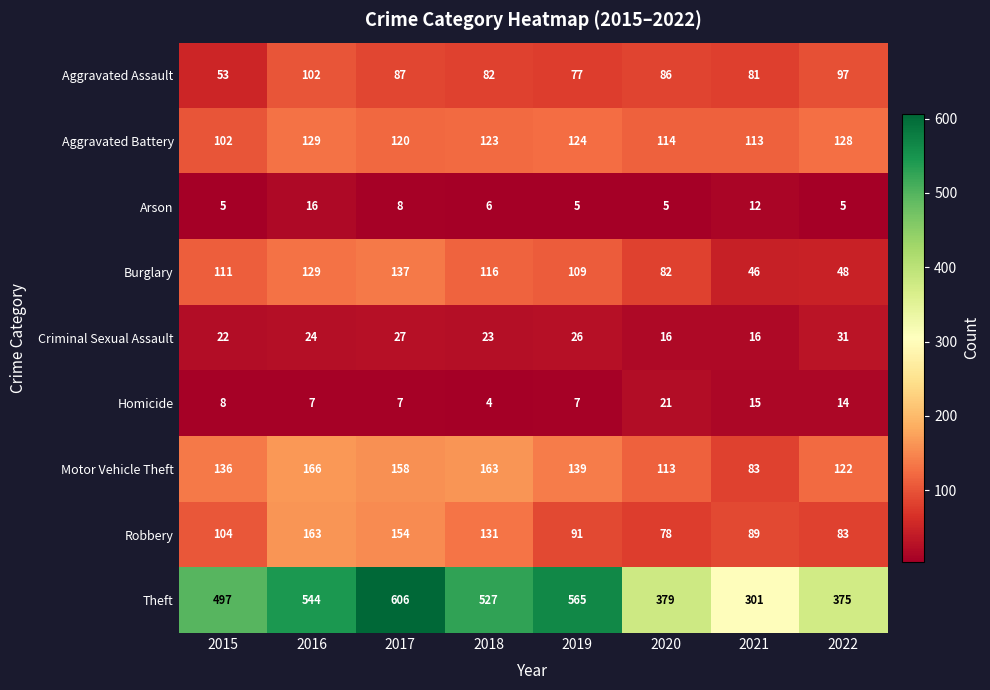

At 2015, list the series in order from smallest to largest.

Arson, Homicide, Criminal Sexual Assault, Aggravated Assault, Aggravated Battery, Robbery, Burglary, Motor Vehicle Theft, Theft